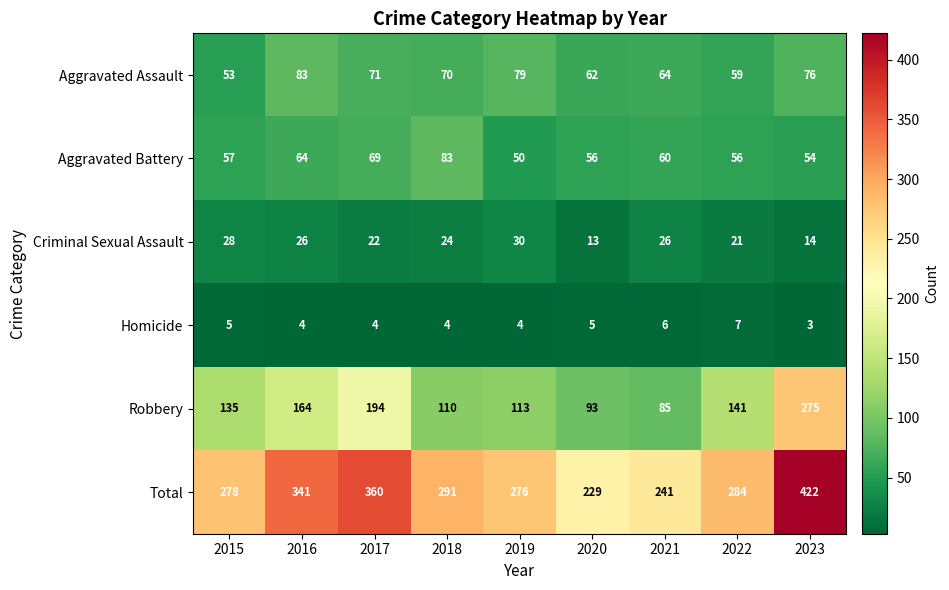

What is the difference between the highest and lowest values at 2022?

277